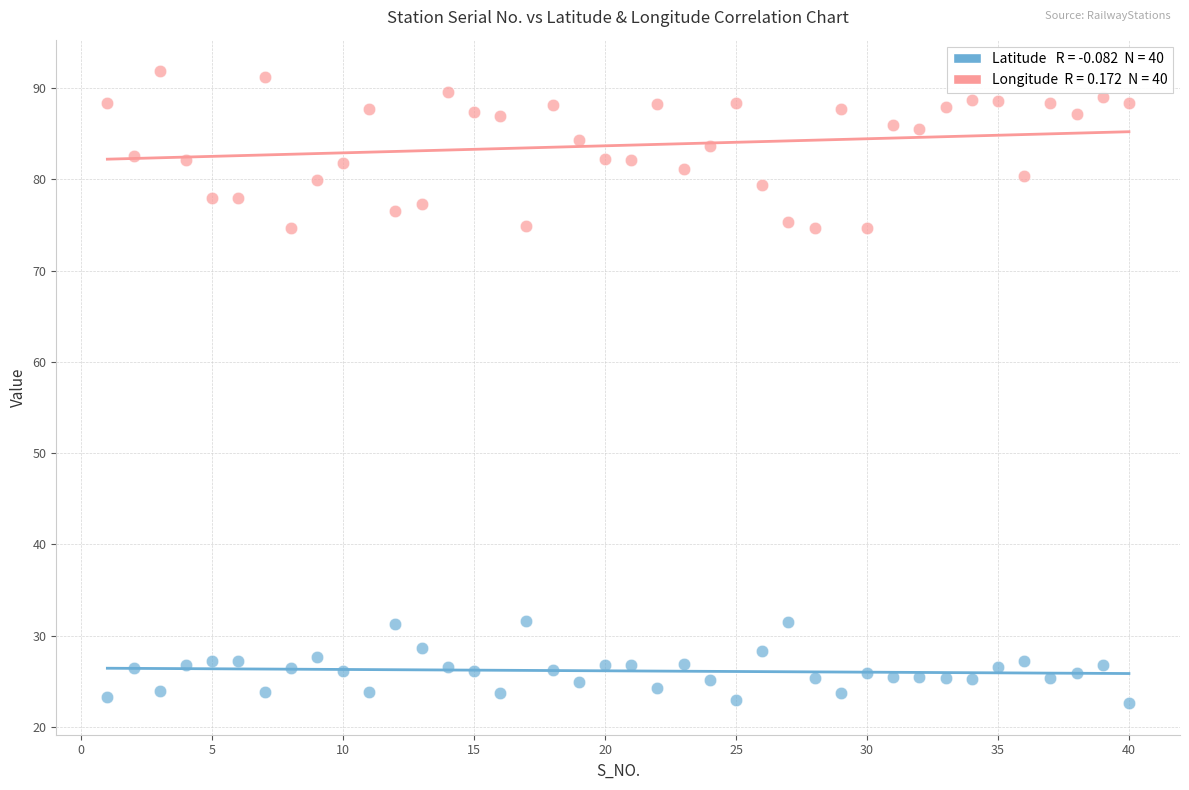

Across all data points, what is the range of X values (max minus min)?

39.0